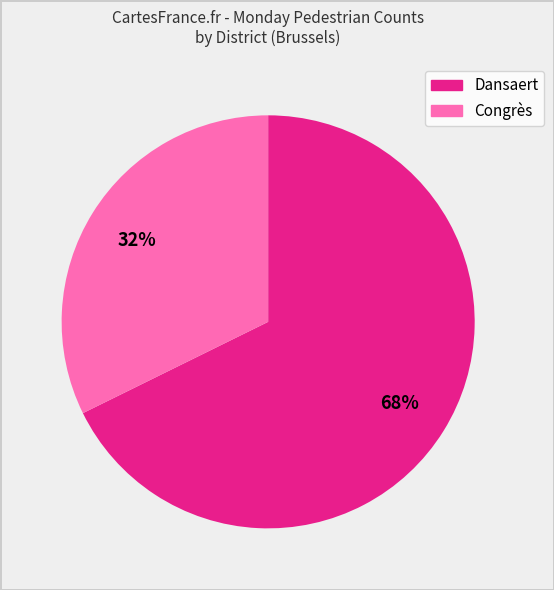

Is there a majority slice in this chart?

Yes